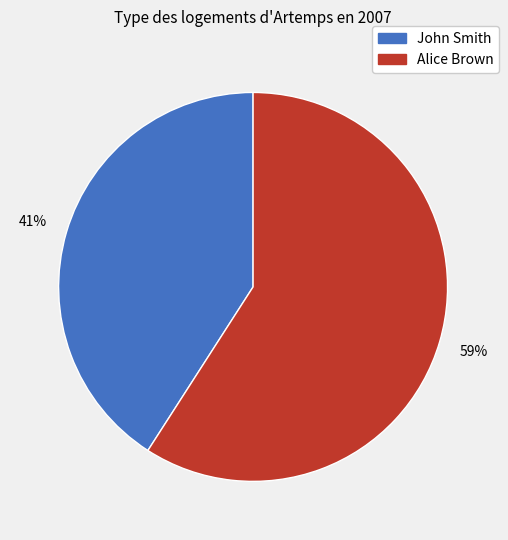

To the nearest percent, what is the average slice percentage?

50%